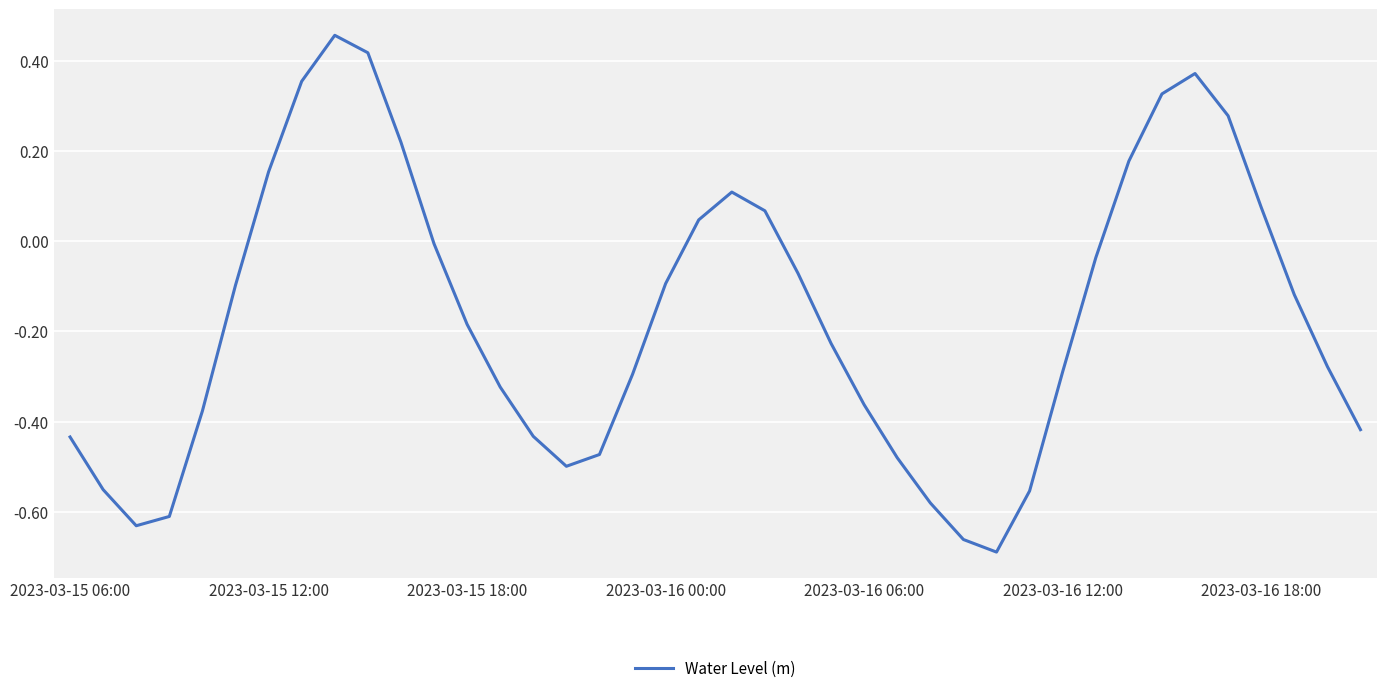

What is the difference between the maximum and minimum values?

1.1